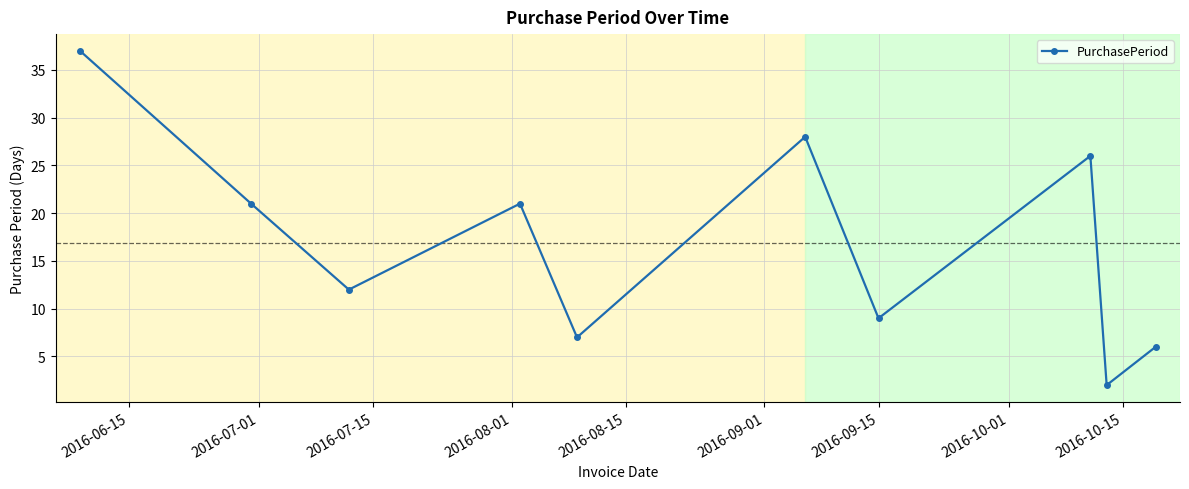

What is the value of the 3rd point from the left?

12